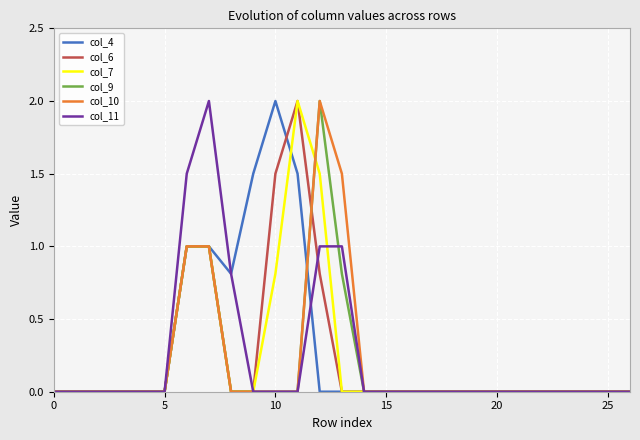

What is the maximum value shown in the chart?

2.0